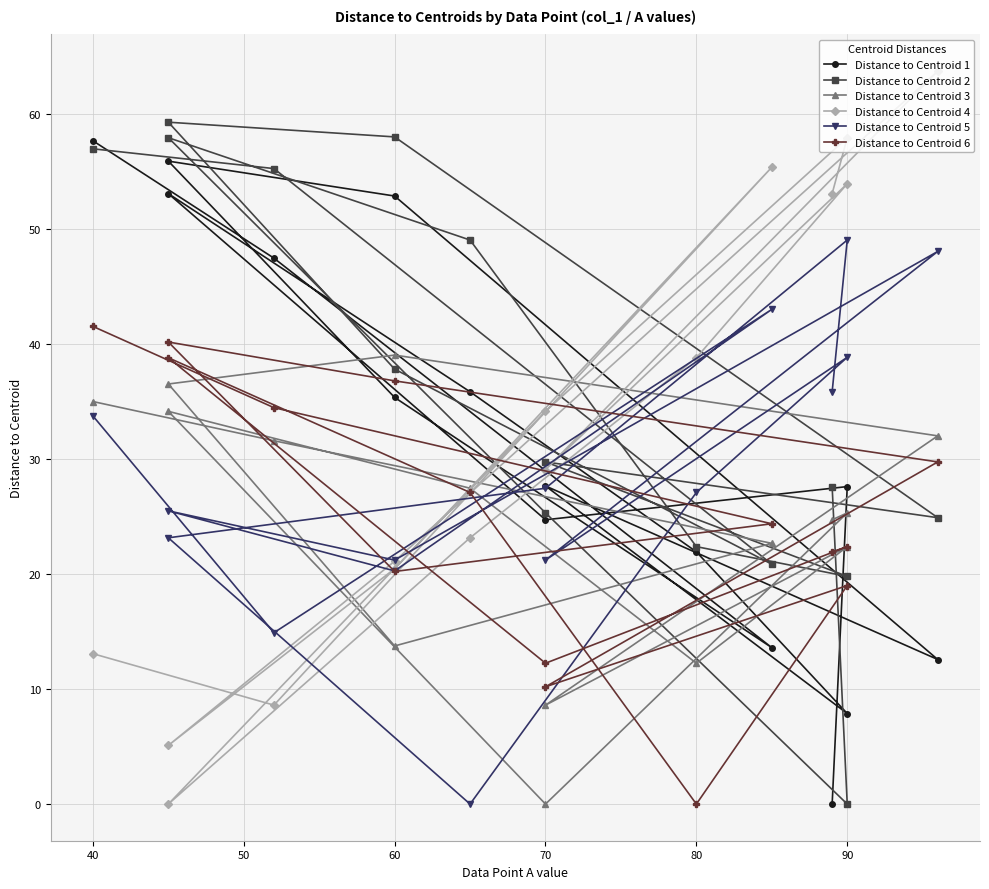

How many lines are shown in the chart?

6